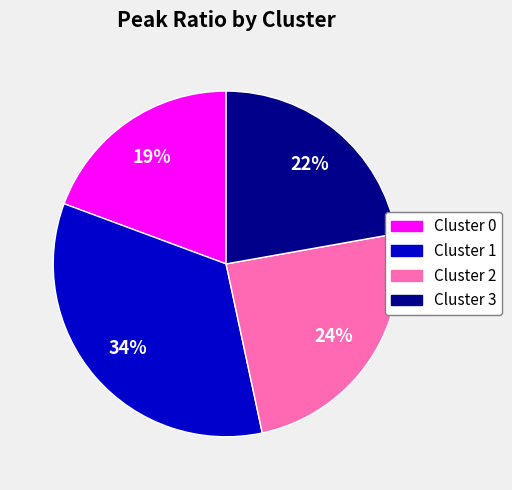

Approximately how many times larger is the value at Cluster 0 compared to Cluster 3?

0.9